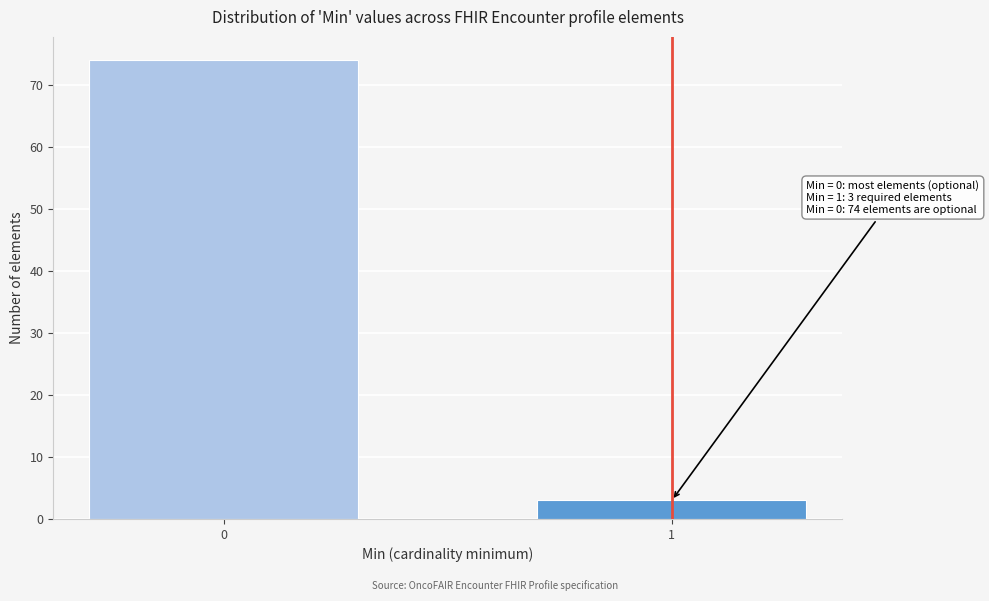

Reading left to right, what are all the values shown in this chart?

0=74	1=3